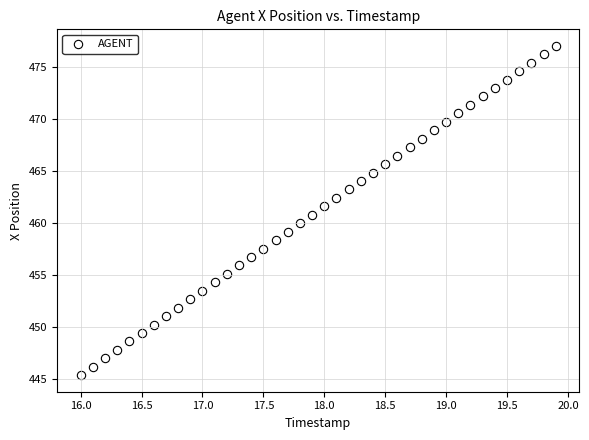

What is the range of Y values (max minus min)?

31.8